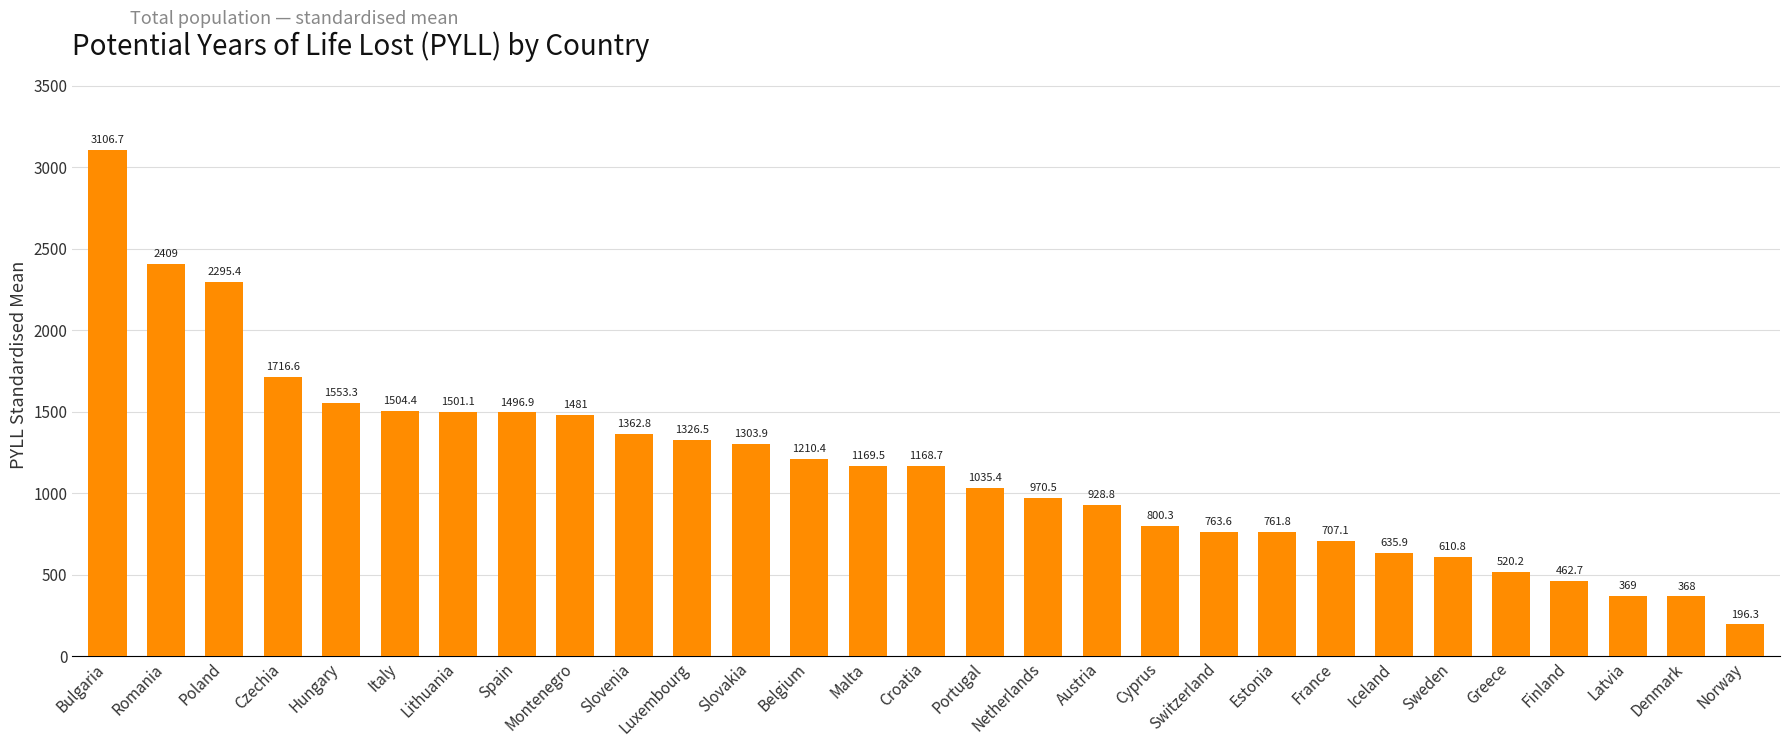

List the labels in order of value, smallest first.

Norway, Denmark, Latvia, Finland, Greece, Sweden, Iceland, France, Estonia, Switzerland, Cyprus, Austria, Netherlands, Portugal, Croatia, Malta, Belgium, Slovakia, Luxembourg, Slovenia, Montenegro, Spain, Lithuania, Italy, Hungary, Czechia, Poland, Romania, Bulgaria